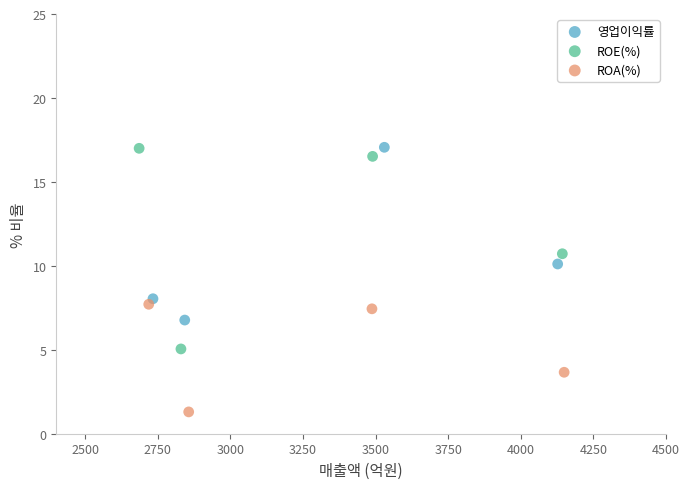

Which series has the largest Y range (max minus min)?

ROE(%)